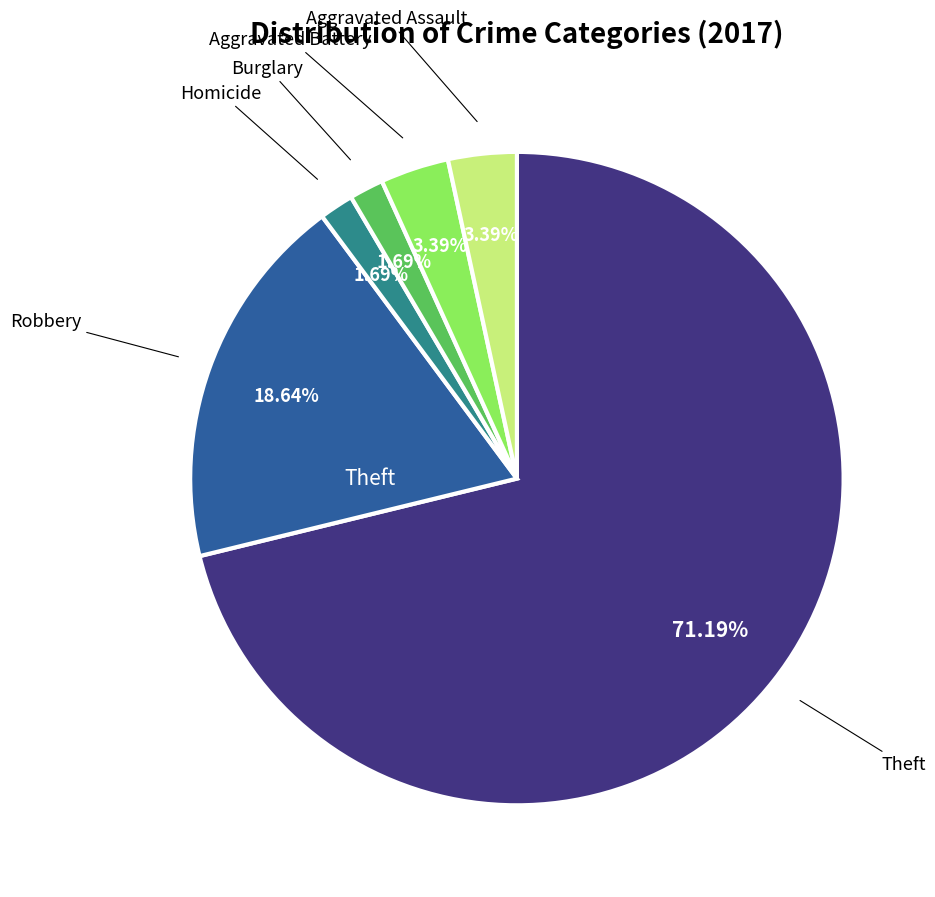

Is there any slice that represents more than half of the pie?

Yes